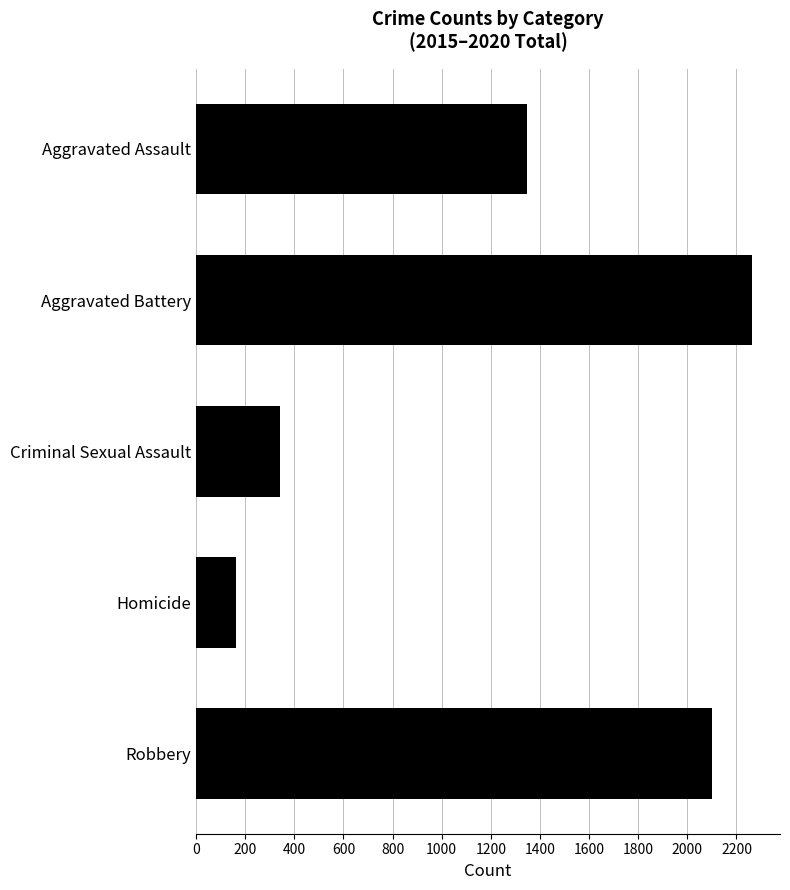

What is the minimum value shown in the chart?

162